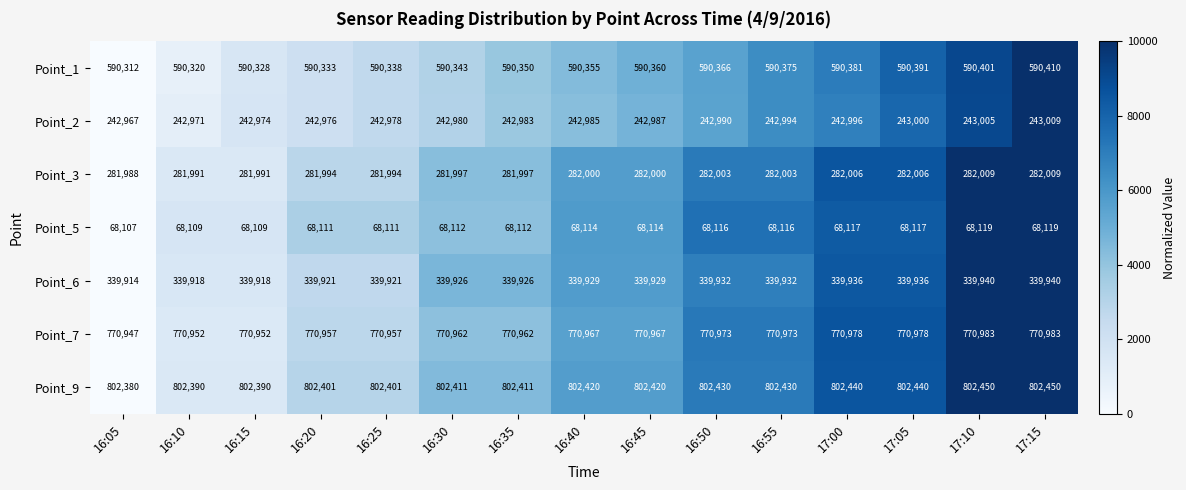

Rank the series by their maximum value, from lowest to highest.

Point_5, Point_2, Point_3, Point_6, Point_1, Point_7, Point_9